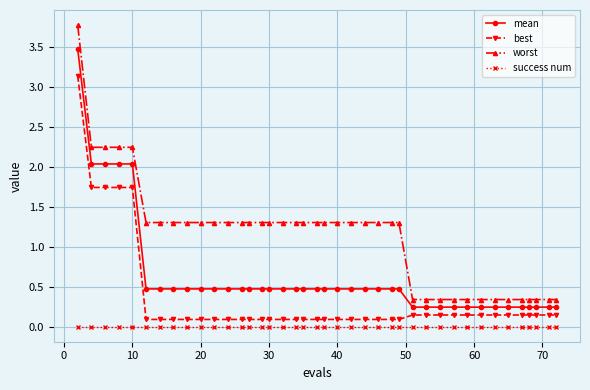

Rank the series by their maximum value, from highest to lowest.

worst, mean, best, success num